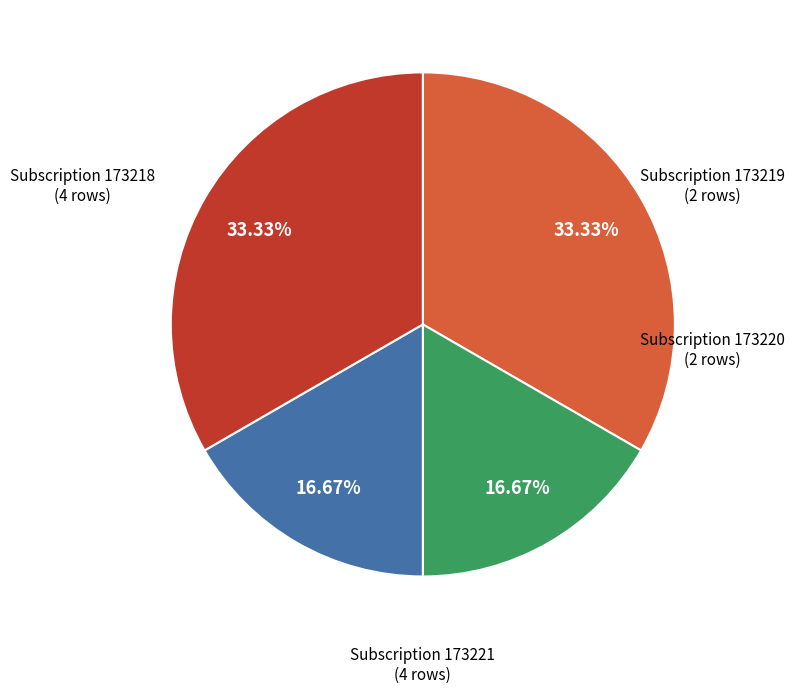

Does any single category account for the majority?

No